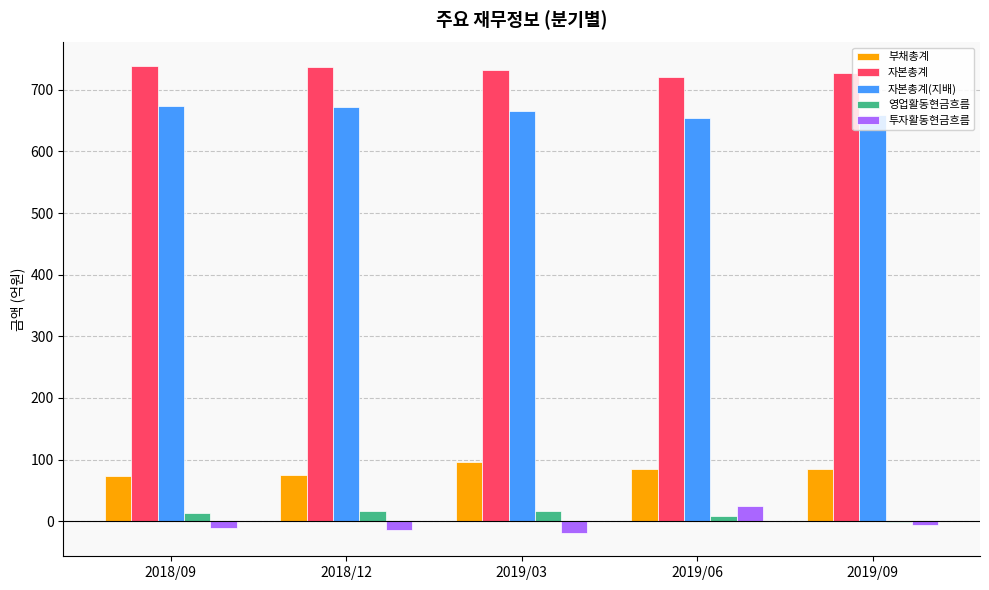

Is the value of 자본총계(지배) at 2019/06 greater than the value of 투자활동현금흐름 at 2019/06?

Yes